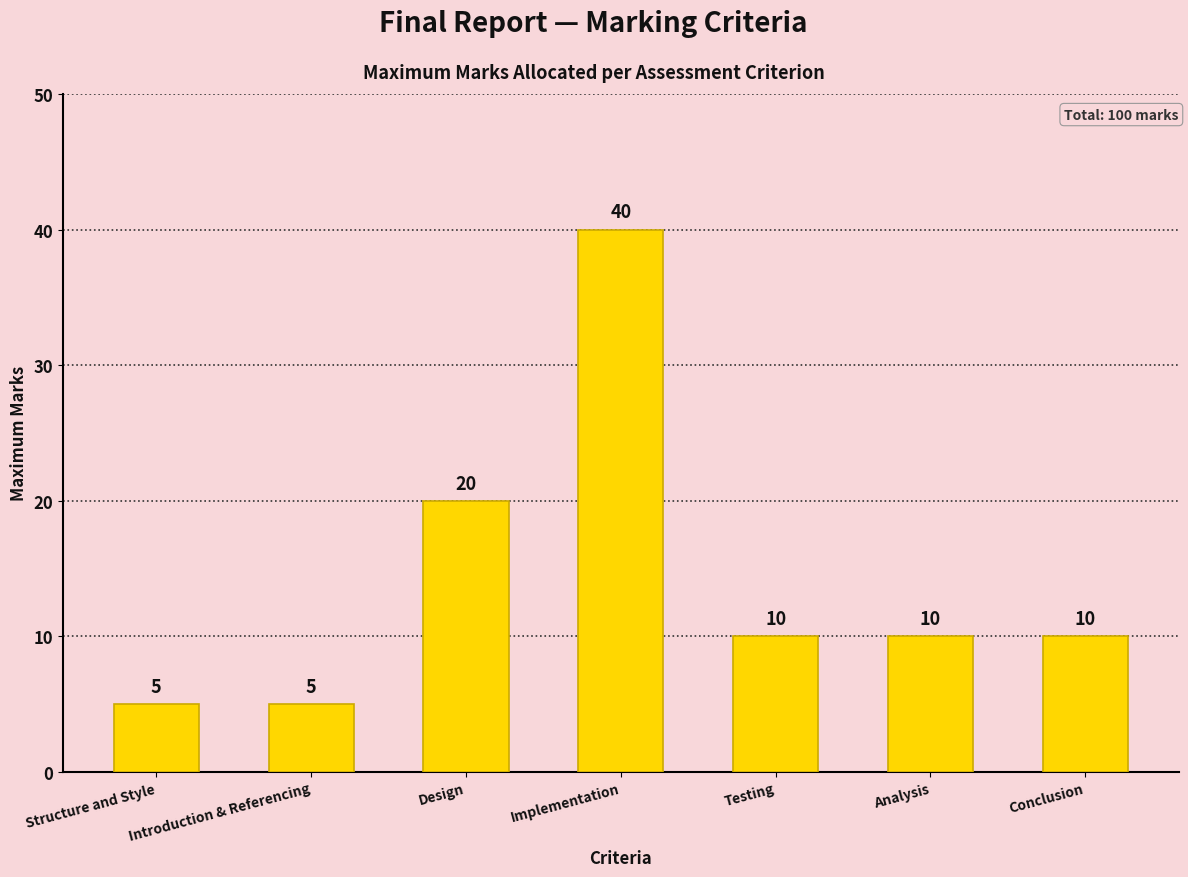

What is the label of the 6th bar from the left?

Analysis